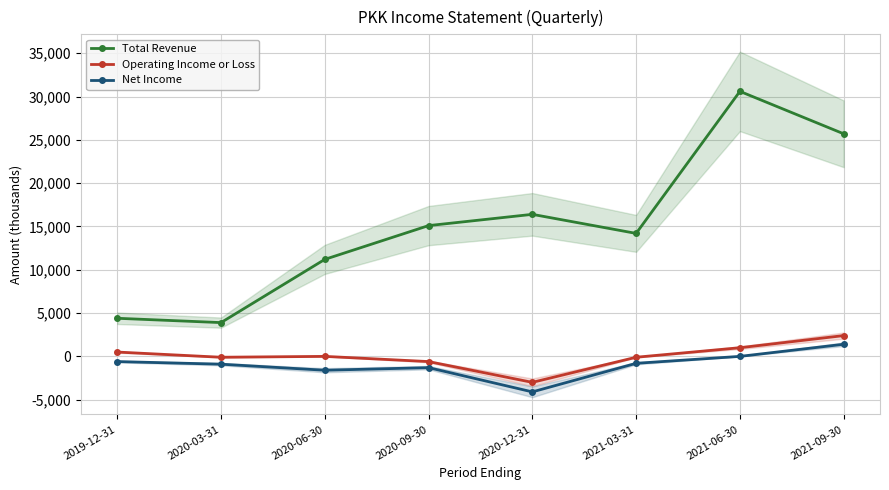

Reading left to right, transcribe all the data shown in this chart.

Total Revenue: 4400	3900	11200	15100	16400	14200	30600	25700
Operating Income or Loss: 500	-100	0	-600	-3000	-100	1000	2400
Net Income: -600	-900	-1600	-1300	-4100	-800	0	1400